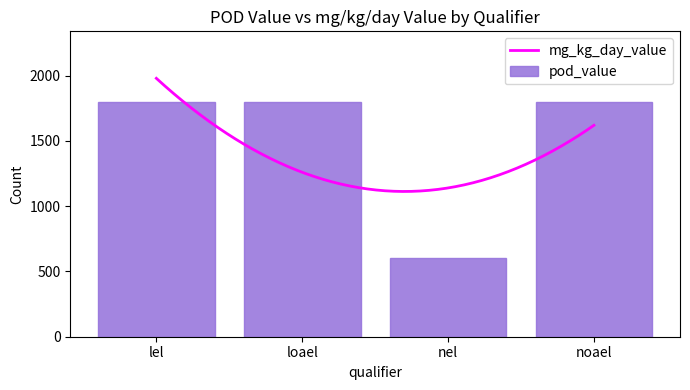

Is it true that the value at lel is 1800?

True